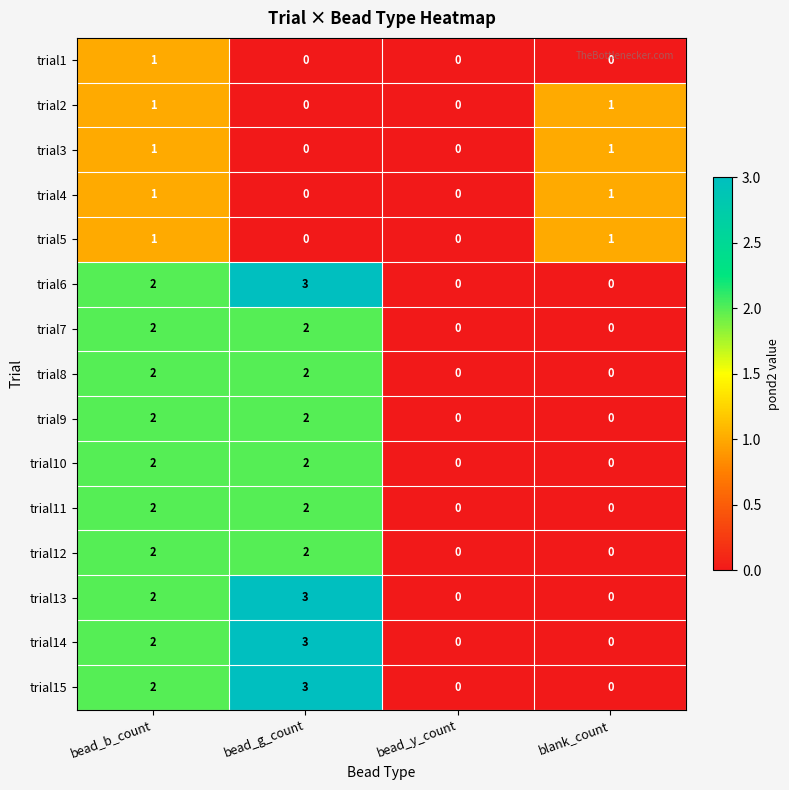

Which category has the highest value in the trial13 series?

bead_g_count